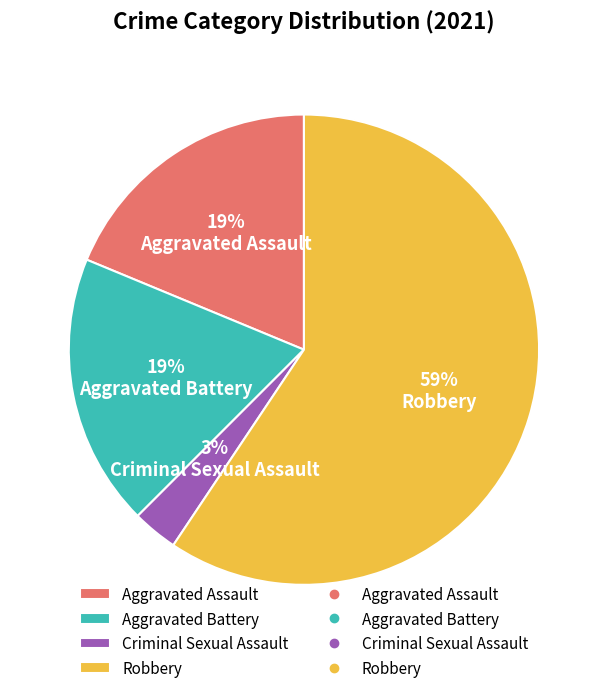

Is it true that Aggravated Assault is 30% of the pie?

False